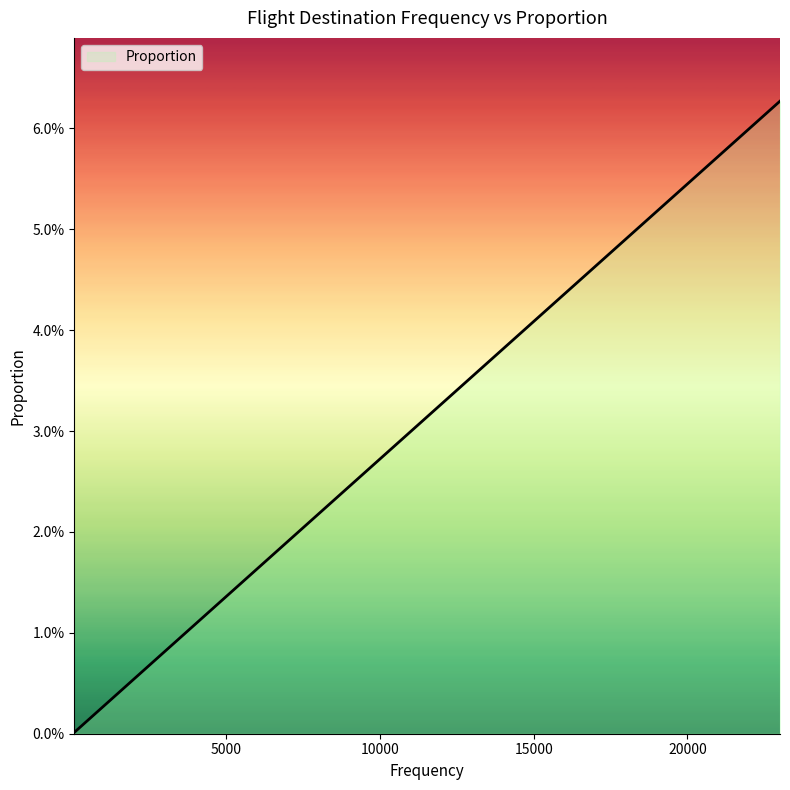

What is the greatest value displayed?

0.1